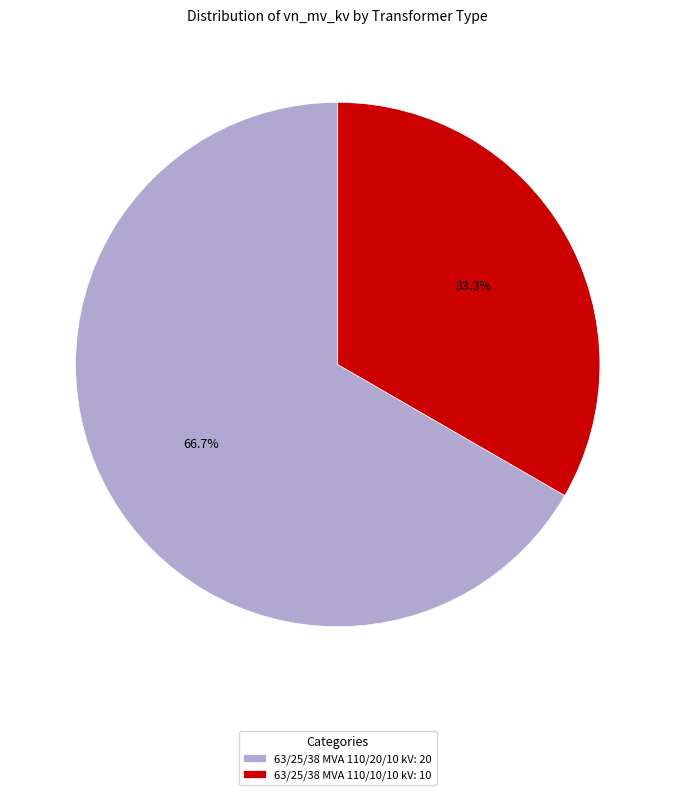

Combined, do 63/25/38 MVA 110/10/10 kV and 63/25/38 MVA 110/20/10 kV account for over 50%?

Yes